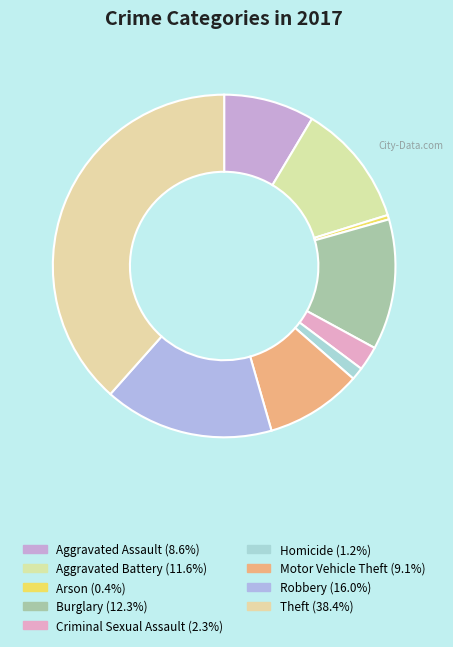

To the nearest percent, what is the difference between the Theft and Aggravated Battery slice percentages?

27%